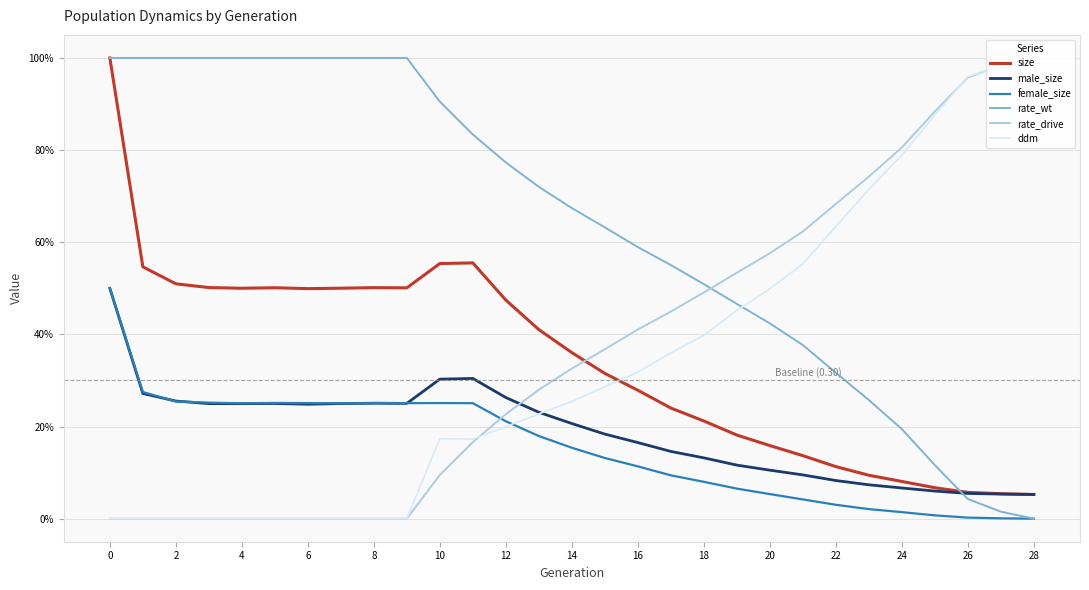

Which series changed the most between 17 and 20?

ddm